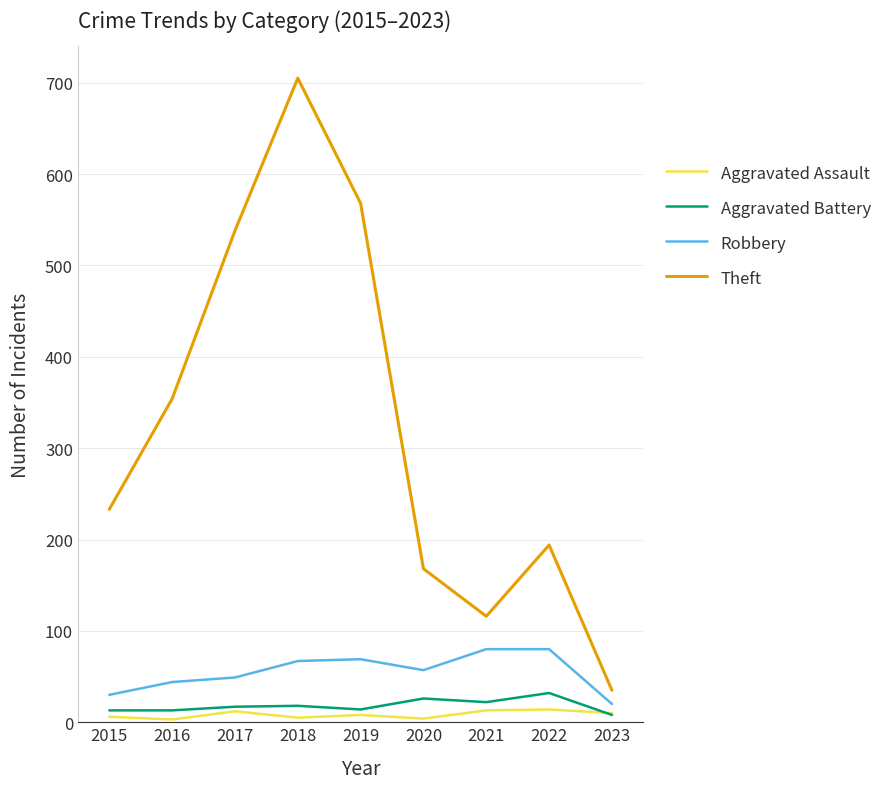

Which series has the largest total across all categories?

Theft